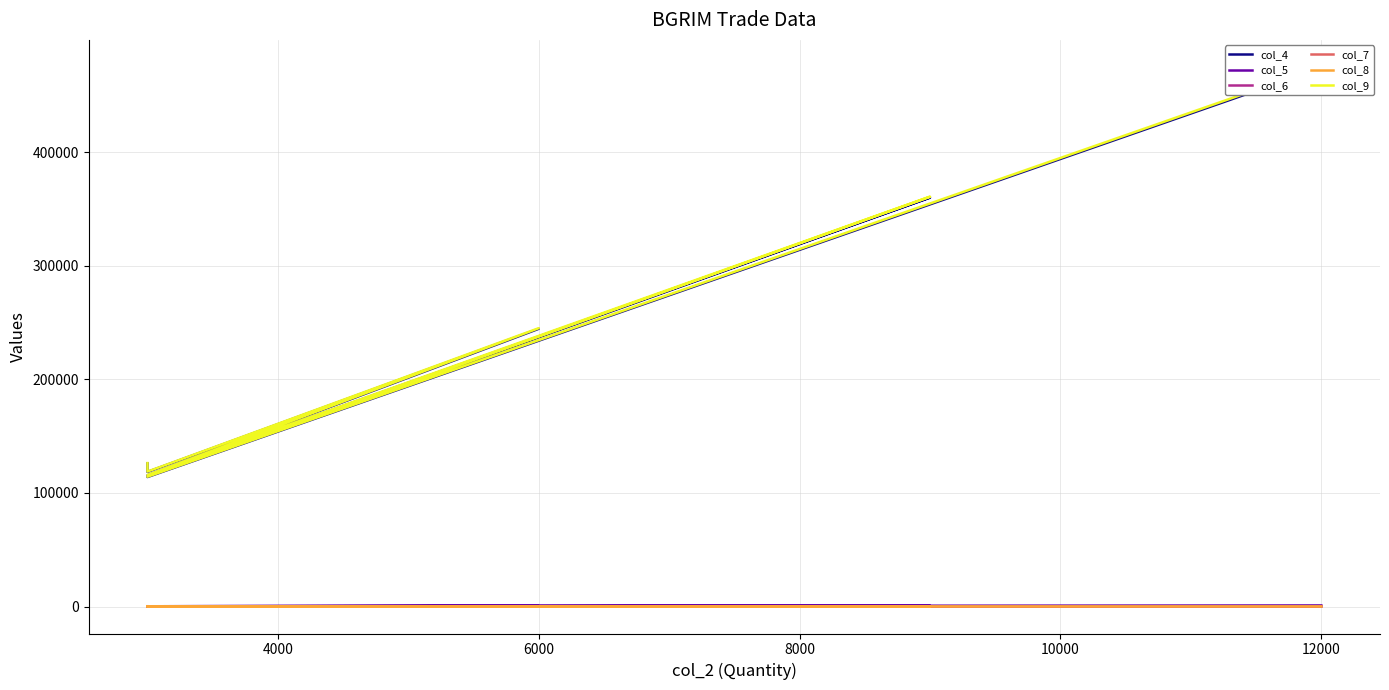

How many lines are shown in the chart?

6